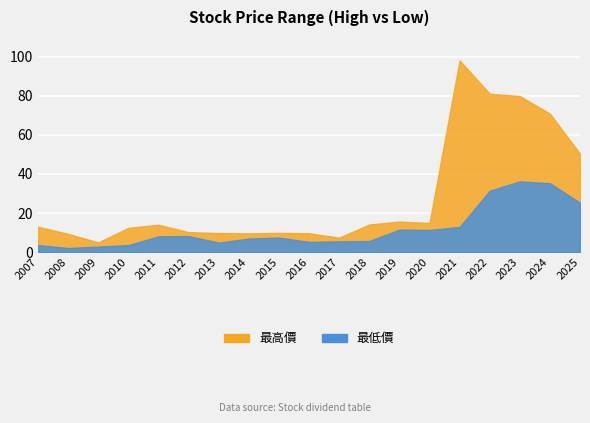

What is the total value across all series at 2008?

11.5